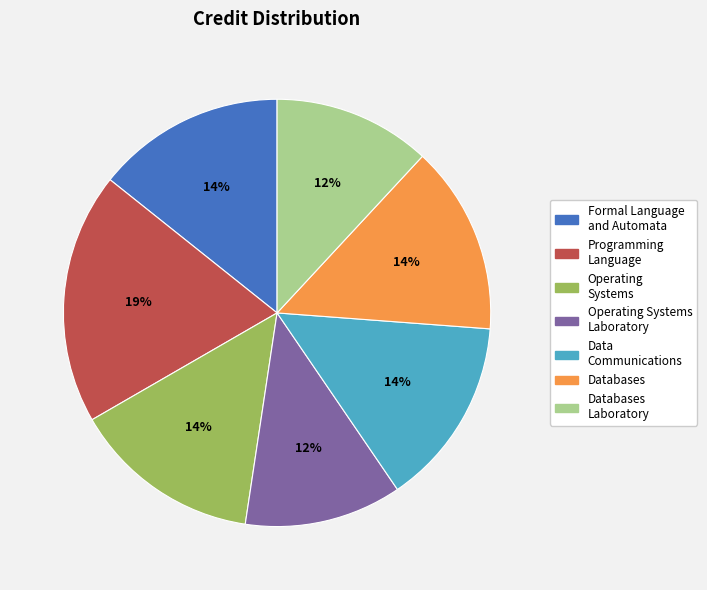

Is there any slice that represents more than half of the pie?

No